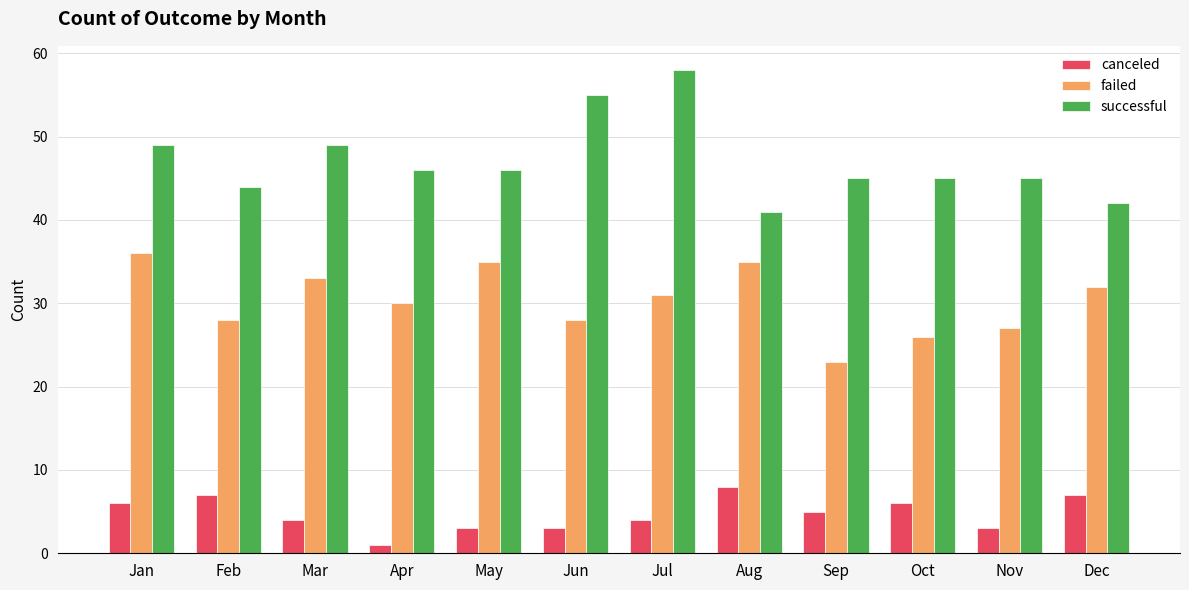

What is the sum of the canceled values at Oct and May?

9